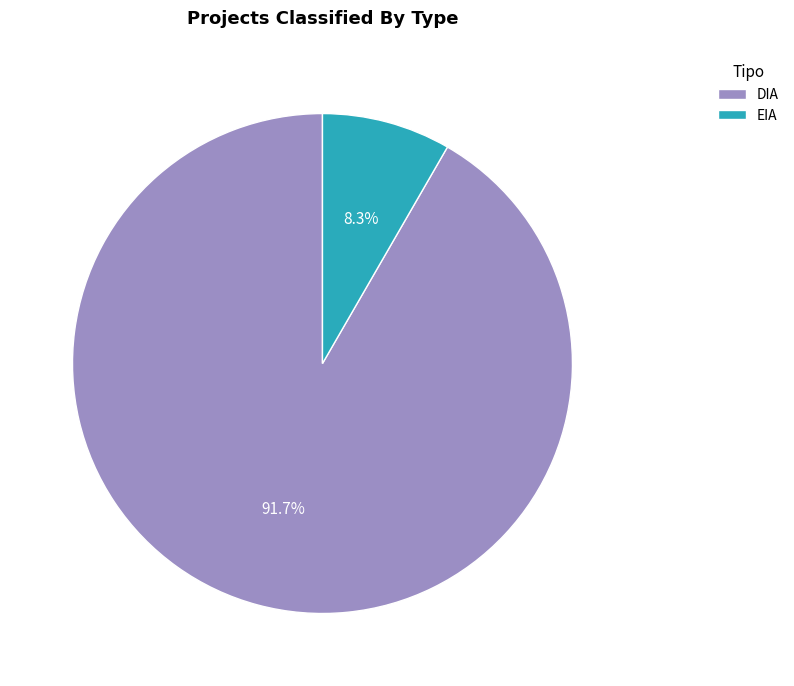

Combined, what portion of the pie is EIA and DIA?

100.0%